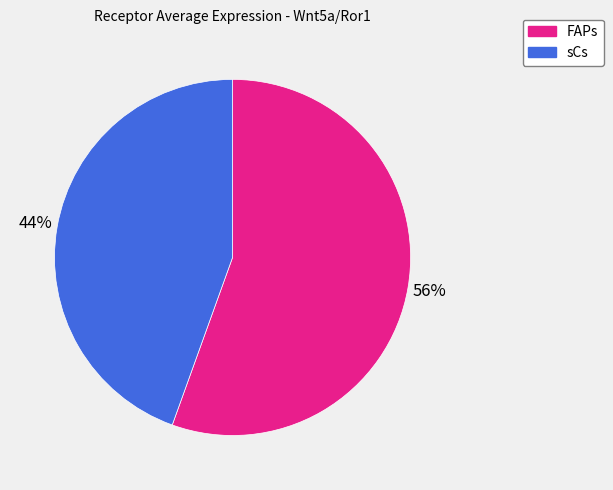

Is the sum of FAPs and sCs greater than half?

Yes